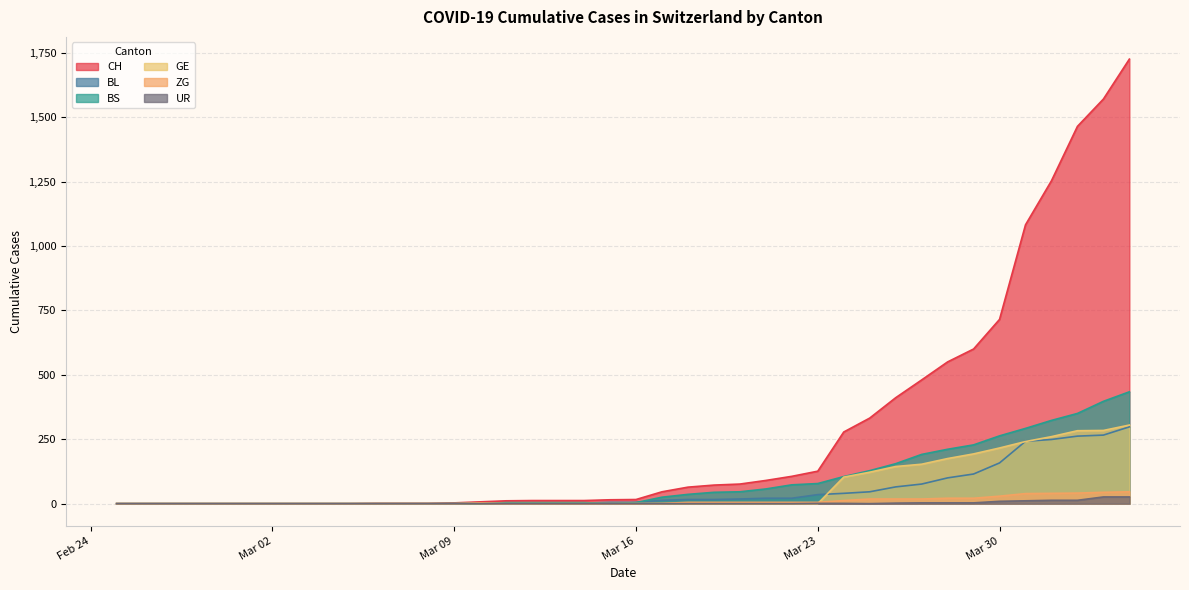

True or false: UR and ZG cross at least once.

False